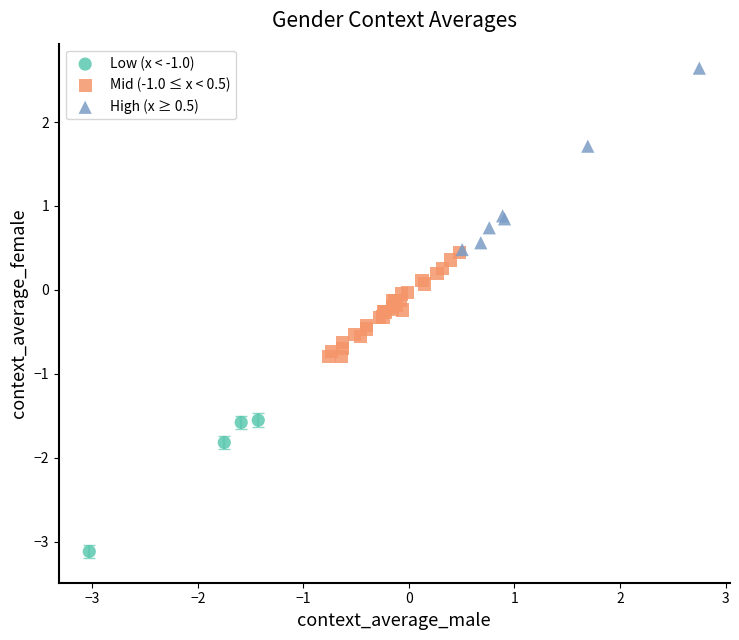

Which series reaches the minimum Y coordinate?

Low (x < -1.0)